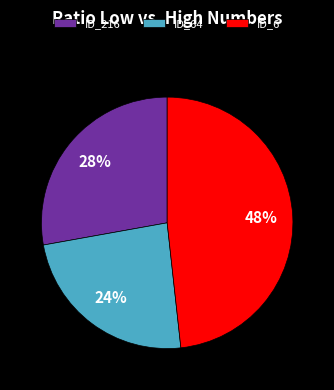

Does any single category account for the majority?

No